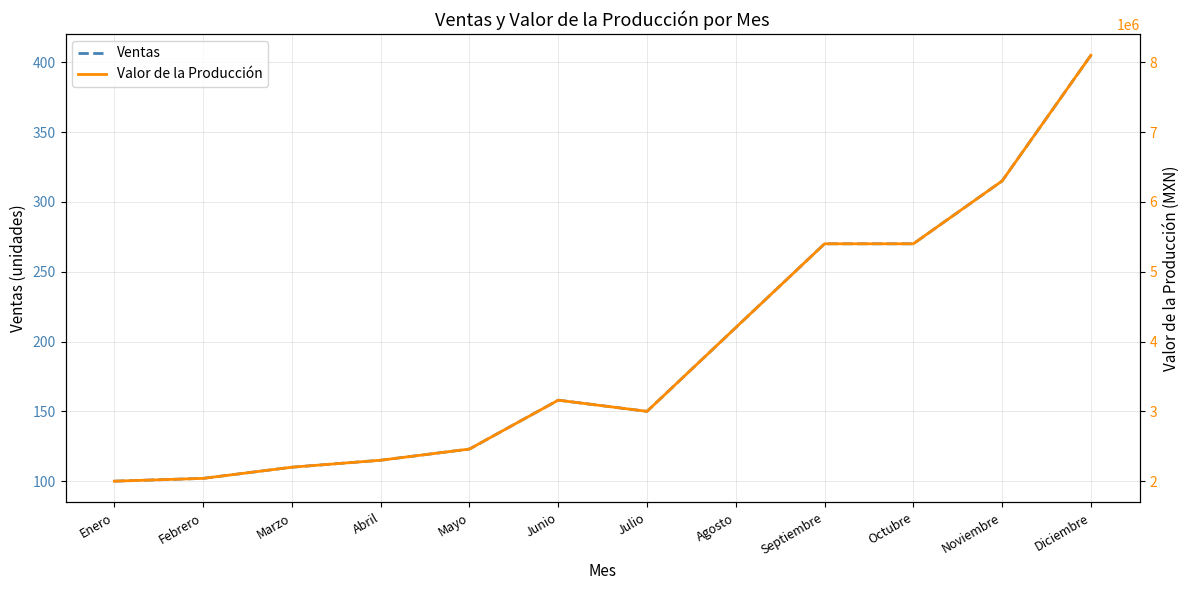

True or false: Ventas and Valor de la Producción intersect in this chart.

False